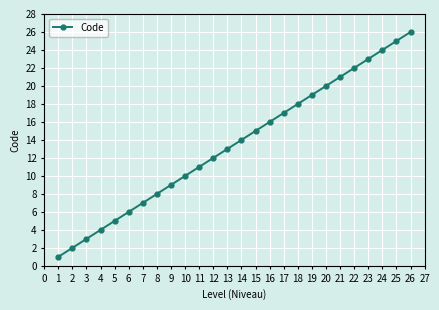

Which label corresponds to the largest value in the chart?

26